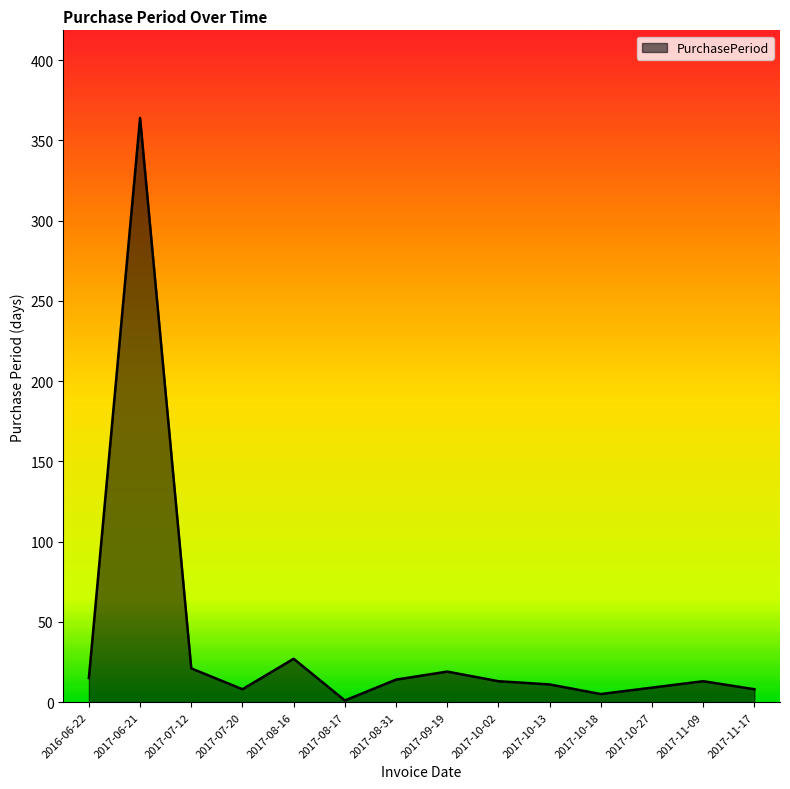

What is the difference between the maximum and minimum values?

363